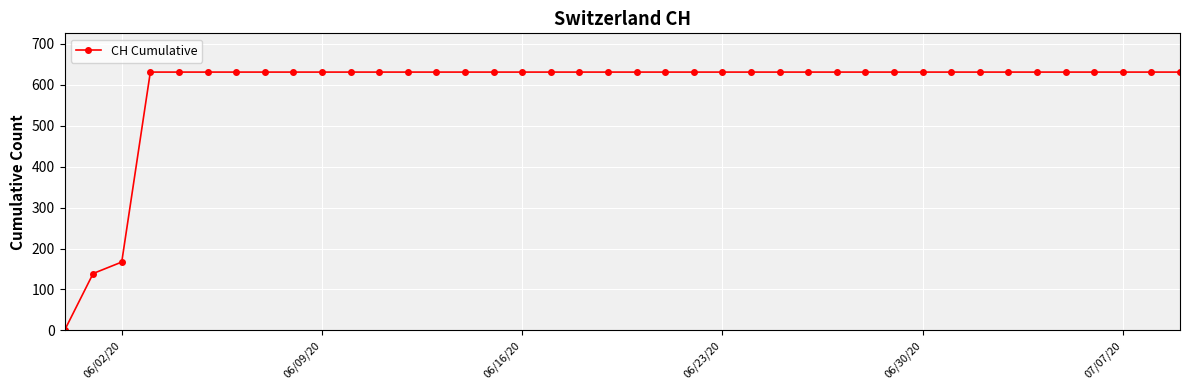

What is the greatest value displayed?

631